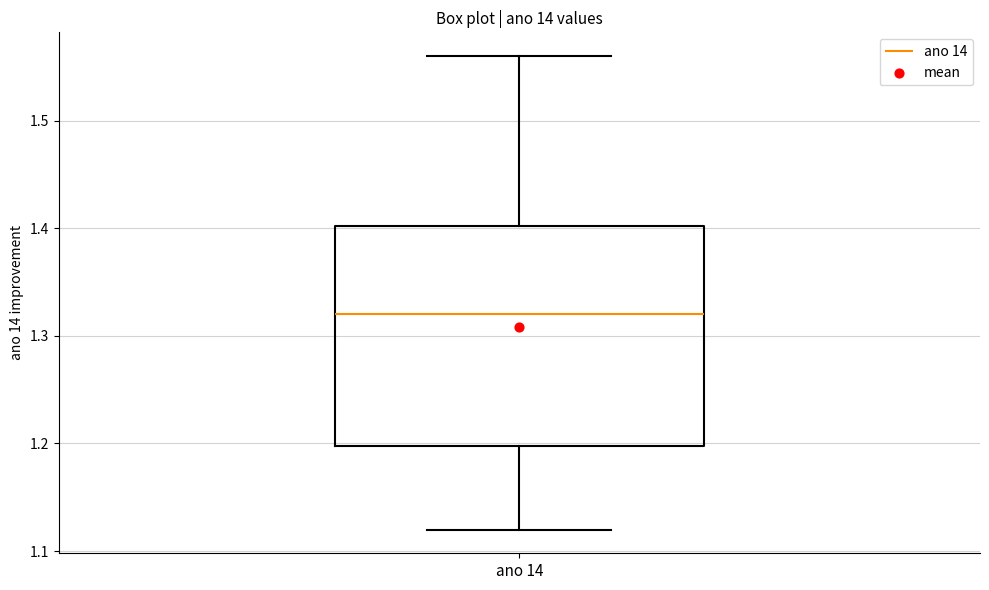

Read this box plot against the y-axis: the position of the median line, the range covered by the box, and the ends of both whiskers. The values are not printed on the chart, so give them approximately, as read against the axis.

median 1.32, box 1.20 to 1.40, whiskers 1.12 to 1.56